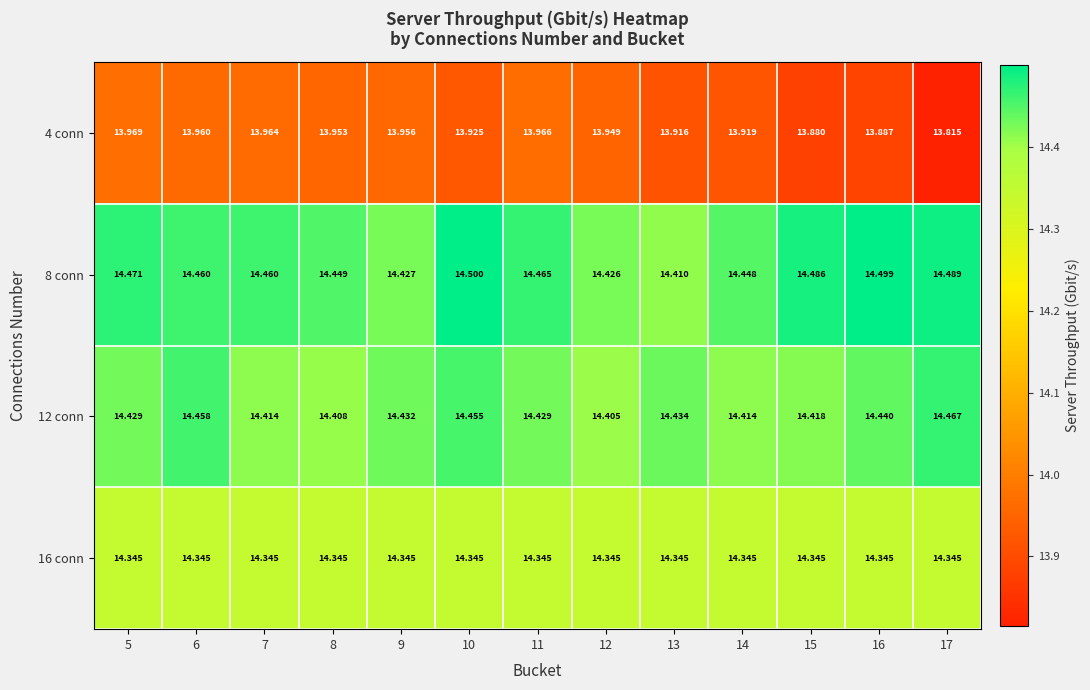

Rank the series at 5 from lowest to highest value.

4 conn, 16 conn, 12 conn, 8 conn